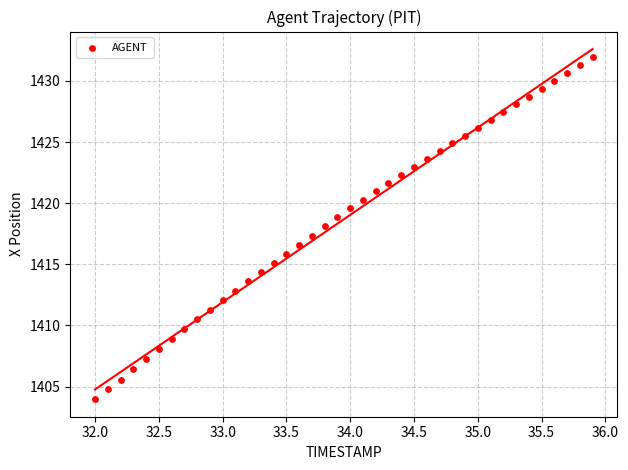

What is the range of X values (max minus min)?

3.9